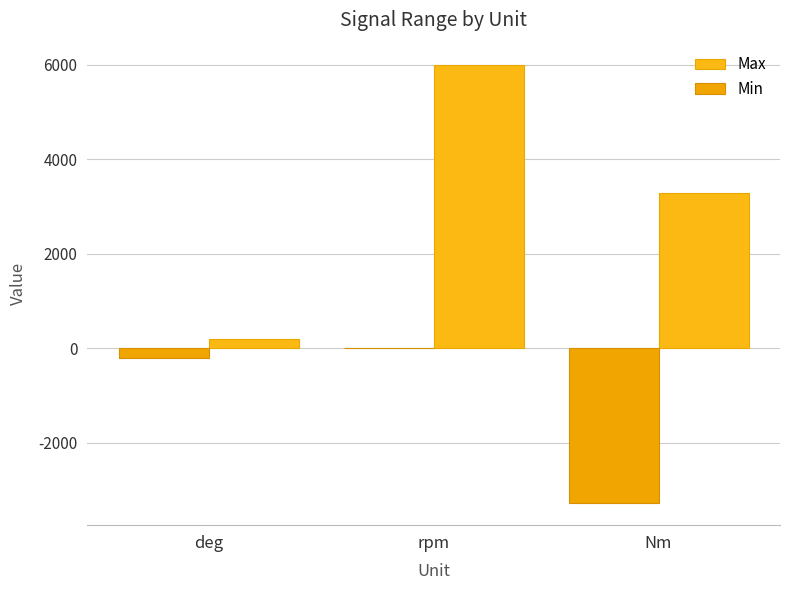

Where does the Max series first go above 3276?

rpm